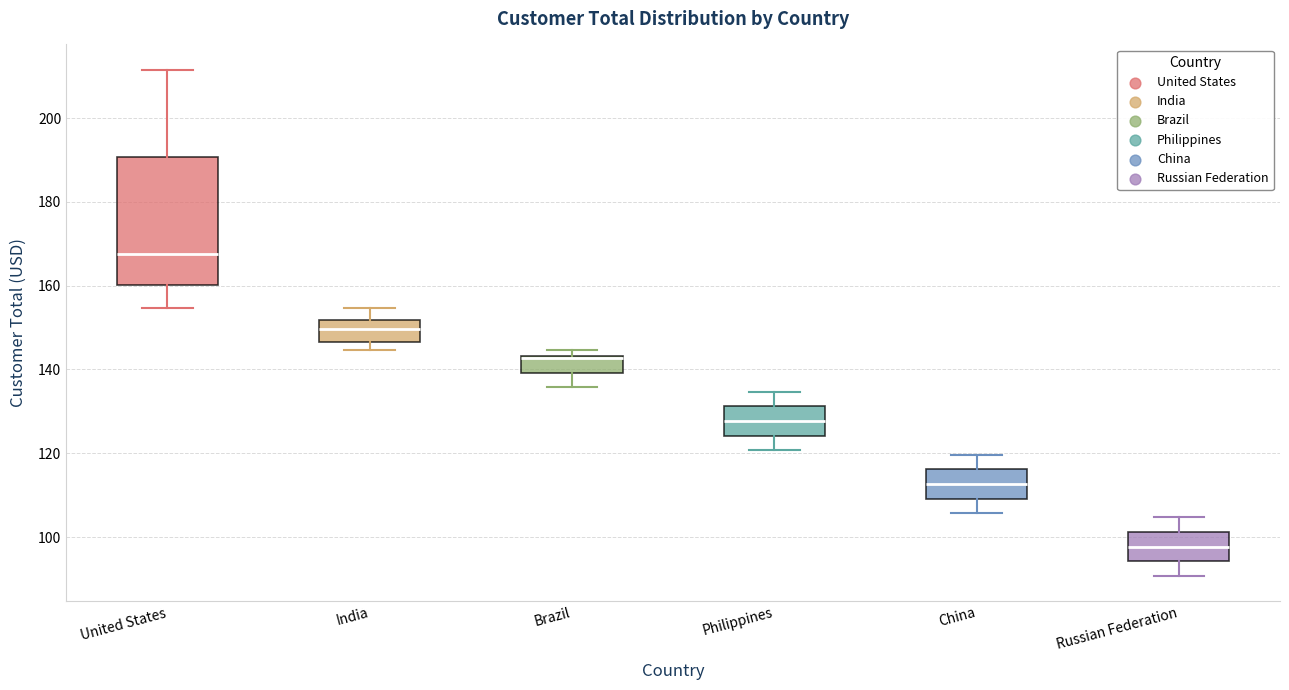

Reading left to right, transcribe this box plot: for each box, give where its median line is, the range the box spans, and where its two whiskers end, as read against the y-axis. The values are not printed on the chart, so give them approximately, as read against the axis.

United States: median 168, box 160 to 190, whiskers 154 to 212
India: median 150, box 146 to 152, whiskers 144 to 154
Brazil: median 142 (drawn on the box's upper edge), box 140 to 144, whiskers 136 to 144 (just above the box's upper edge)
Philippines: median 128, box 124 to 132, whiskers 120 to 134
China: median 112, box 110 to 116, whiskers 106 to 120
Russian Federation: median 98, box 94 to 102, whiskers 90 to 104